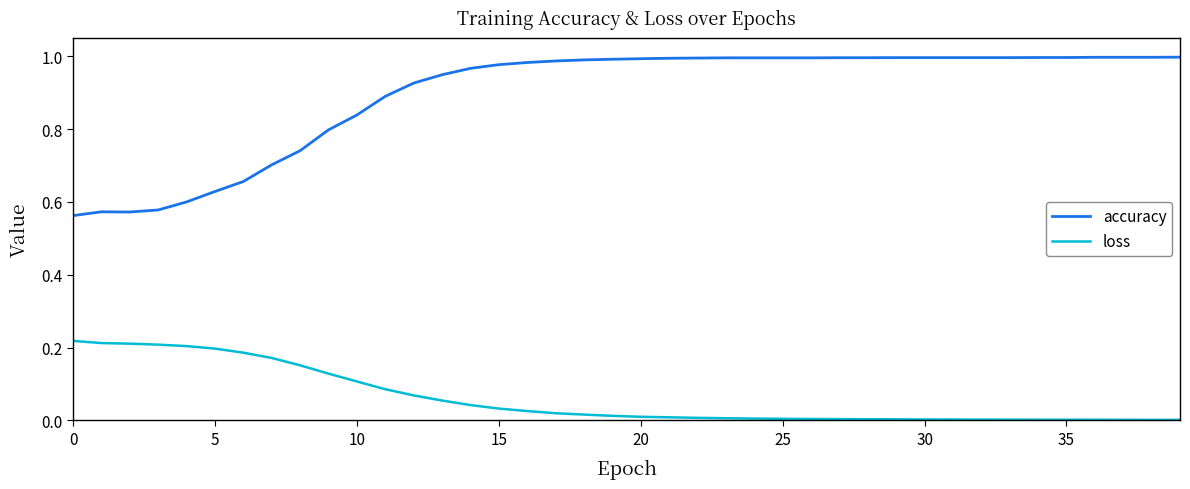

How many lines are shown in the chart?

2